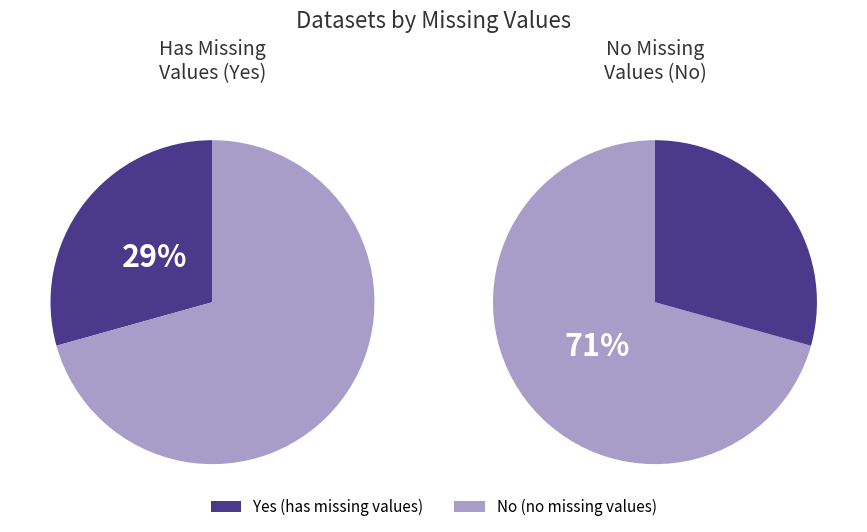

How many slices are in this pie chart?

2